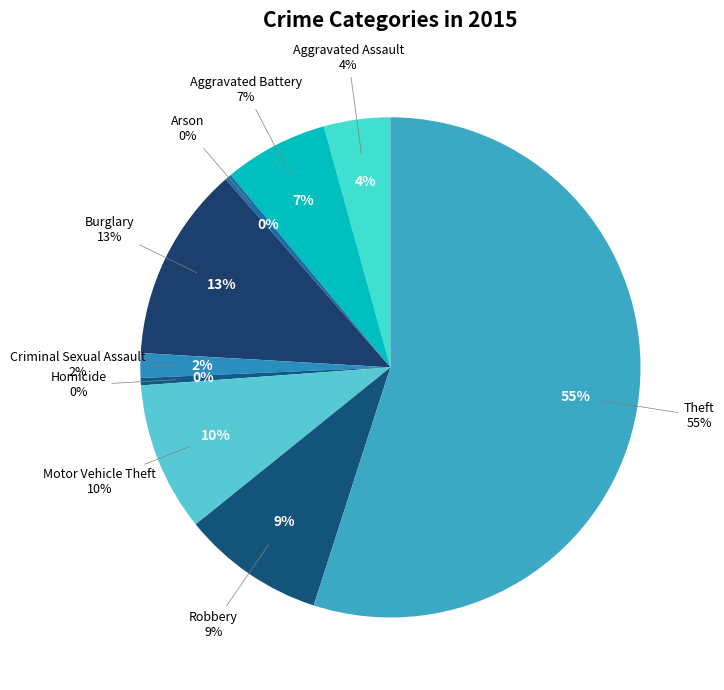

To the nearest percent, what is the difference between the largest and smallest slice percentages?

55%